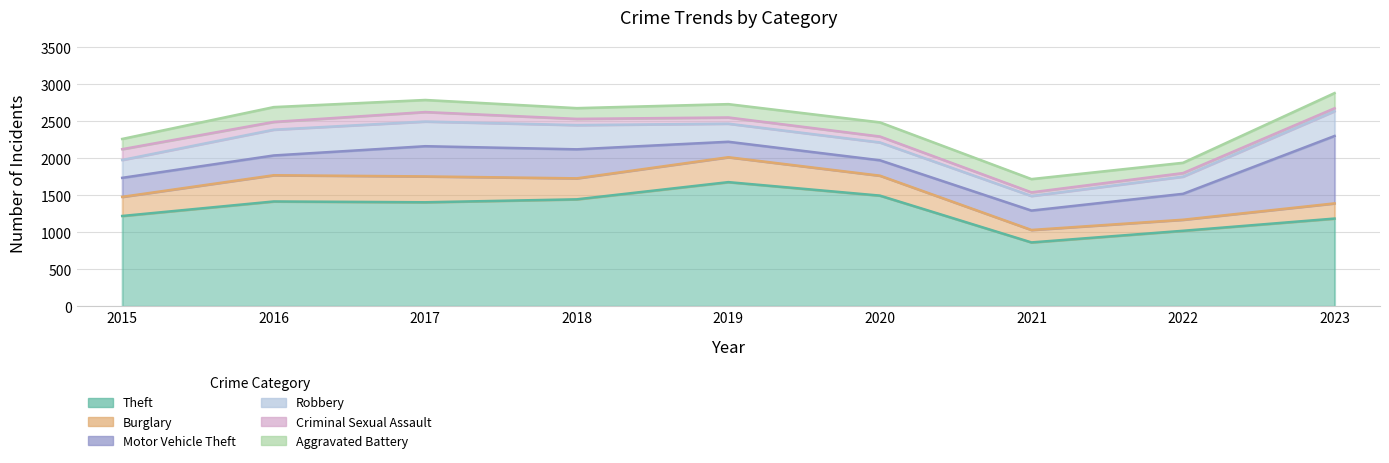

What is the minimum value for Burglary?

149